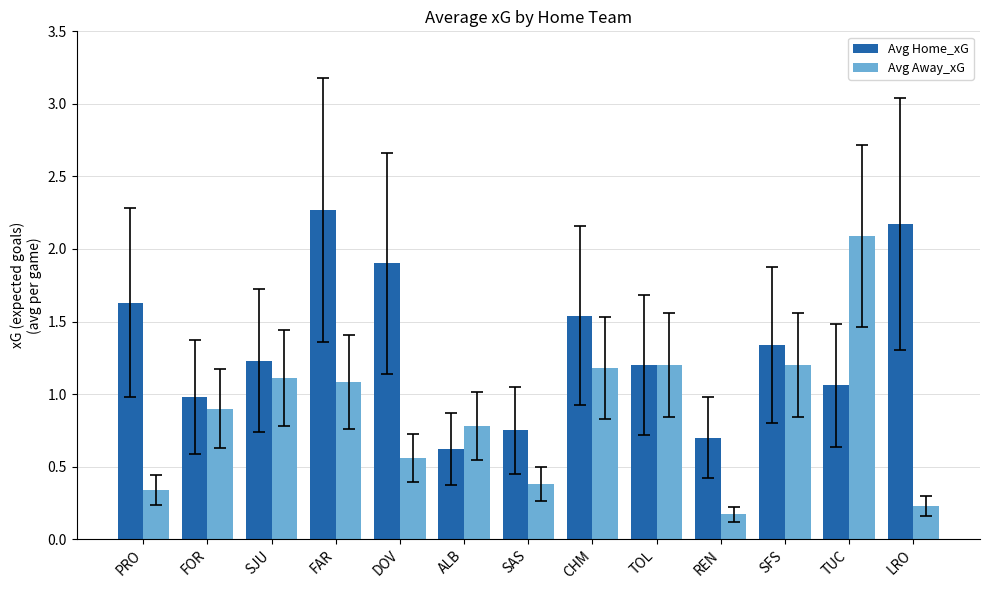

Rank the series by their maximum value, from highest to lowest.

Avg Home_xG, Avg Away_xG